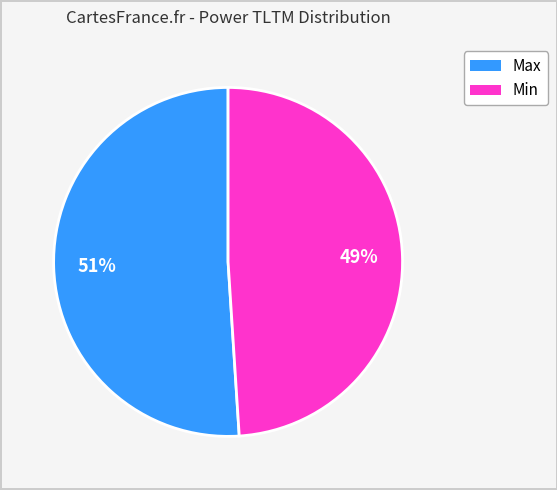

Does any single category account for the majority?

Yes